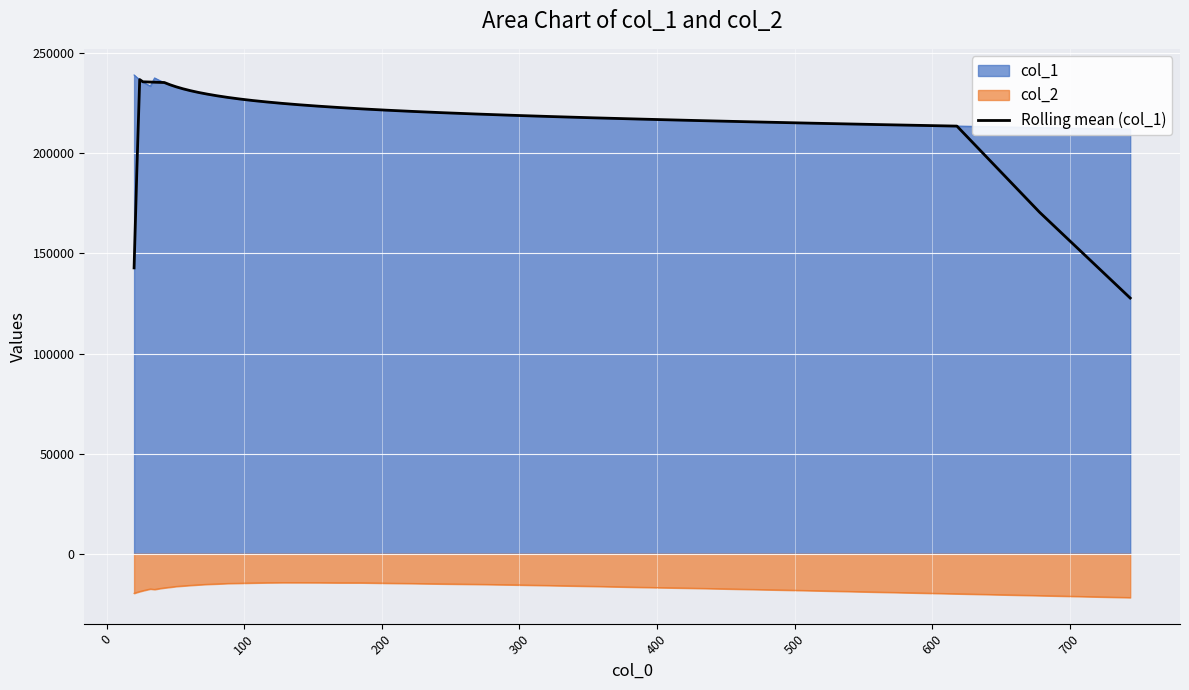

What is the sum of all values?

8754949.6